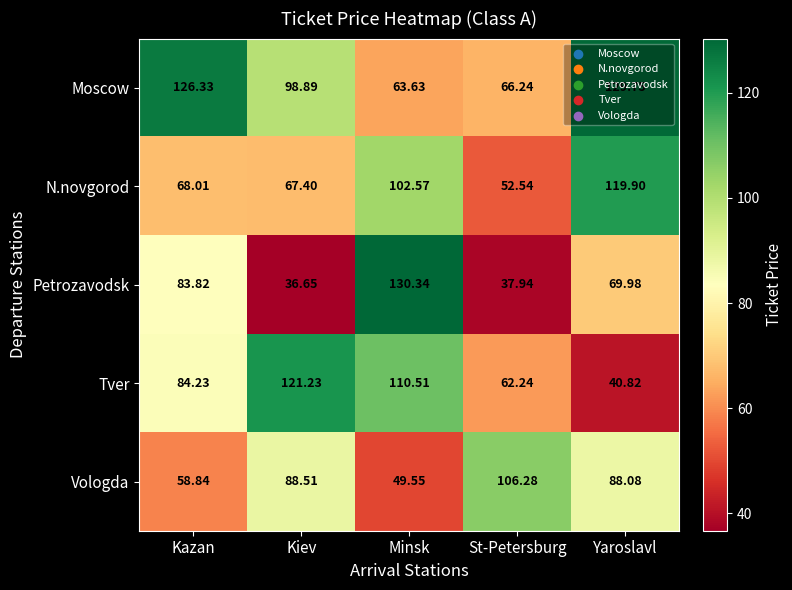

Which series has the largest total across all categories?

Moscow